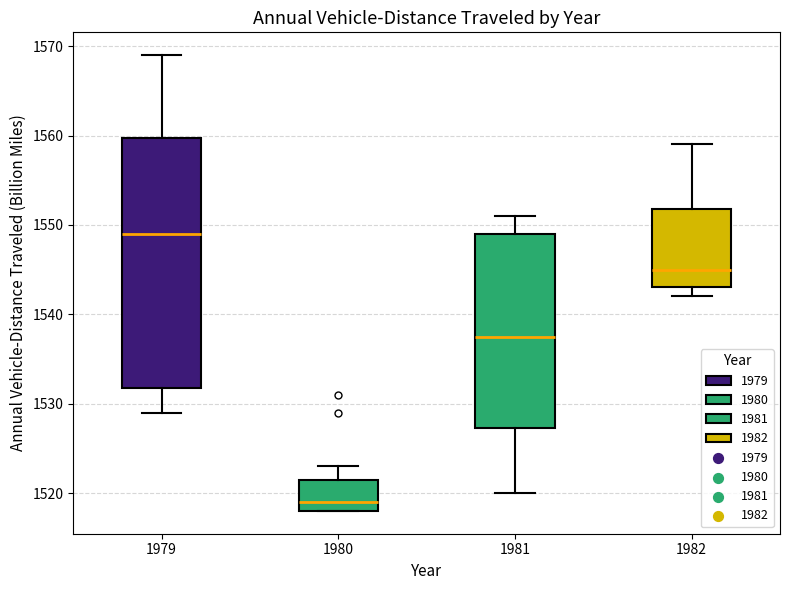

Reading left to right, read every box against the y-axis: the position of its median line, the range the box covers, and the ends of its whiskers. The values are not printed on the chart, so give them approximately, as read against the axis.

1979: median 1549, box 1532 to 1560, whiskers 1529 to 1569
1980: median 1519, box 1518 to 1522, whiskers 1518 to 1523
1981: median 1538, box 1527 to 1549, whiskers 1520 to 1551
1982: median 1545, box 1543 to 1552, whiskers 1542 to 1559